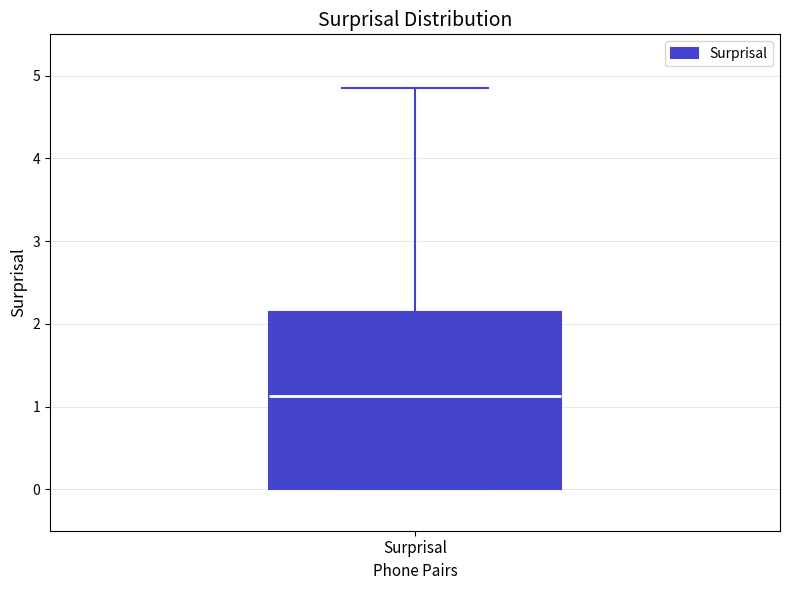

Read this box plot against the y-axis: the position of the median line, the range covered by the box, and the ends of both whiskers. The values are not printed on the chart, so give them approximately, as read against the axis.

median 1.1, box 0.0 to 2.1, whiskers 0.0 to 4.8